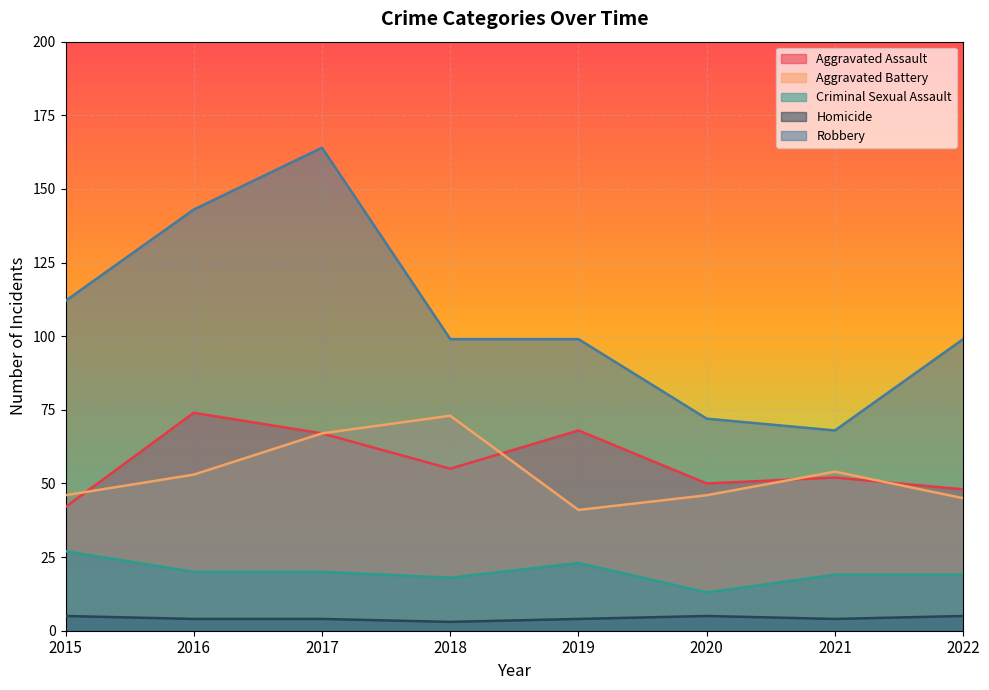

True or false: Robbery and Aggravated Battery cross at least once.

False